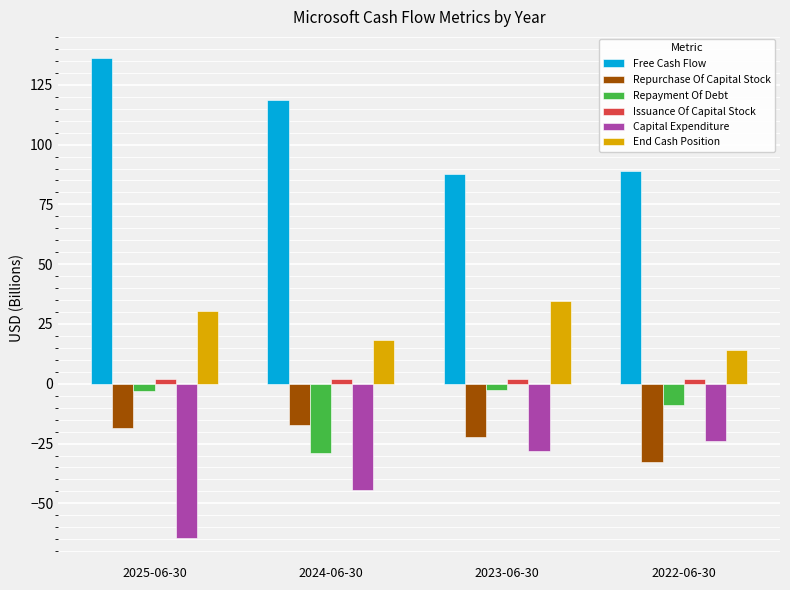

Is the value of End Cash Position at 2022-06-30 greater than the value of Capital Expenditure at 2023-06-30?

Yes